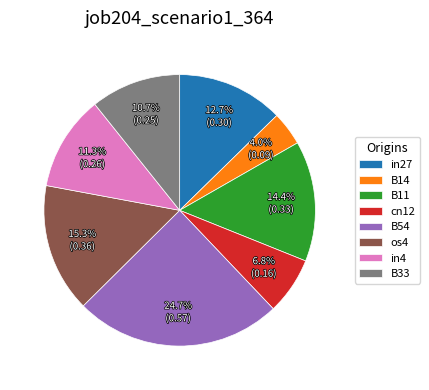

Which slice is the smallest?

B14